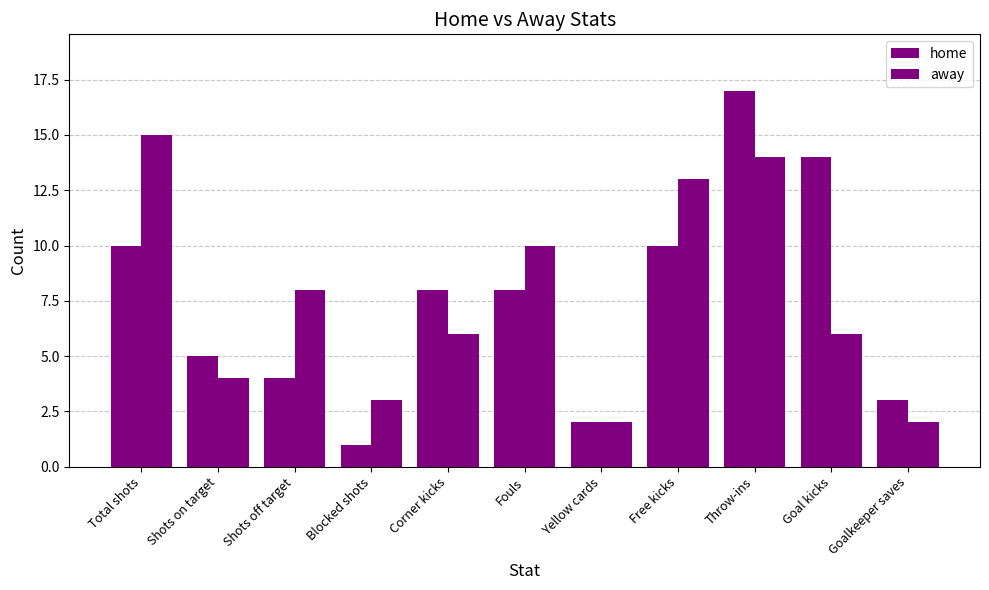

How many bars are there in each group?

2